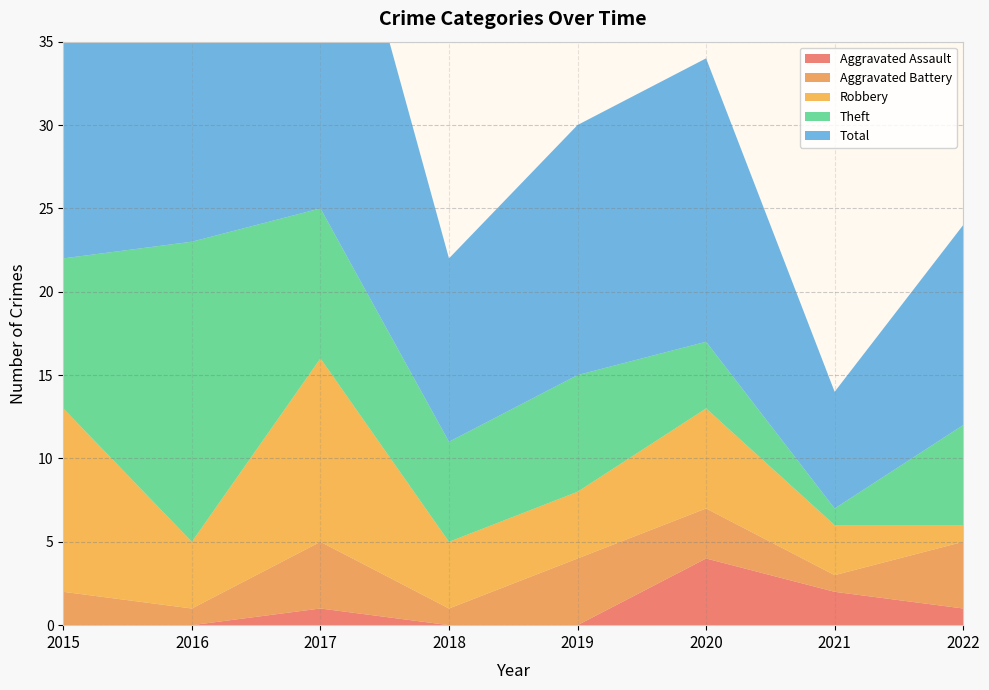

Reading left to right, what are all the values shown in this chart?

Aggravated Assault: 0	0	1	0	0	4	2	1
Aggravated Battery: 2	1	4	1	4	3	1	4
Robbery: 11	4	11	4	4	6	3	1
Theft: 9	18	9	6	7	4	1	6
Total: 23	23	25	11	15	17	7	12